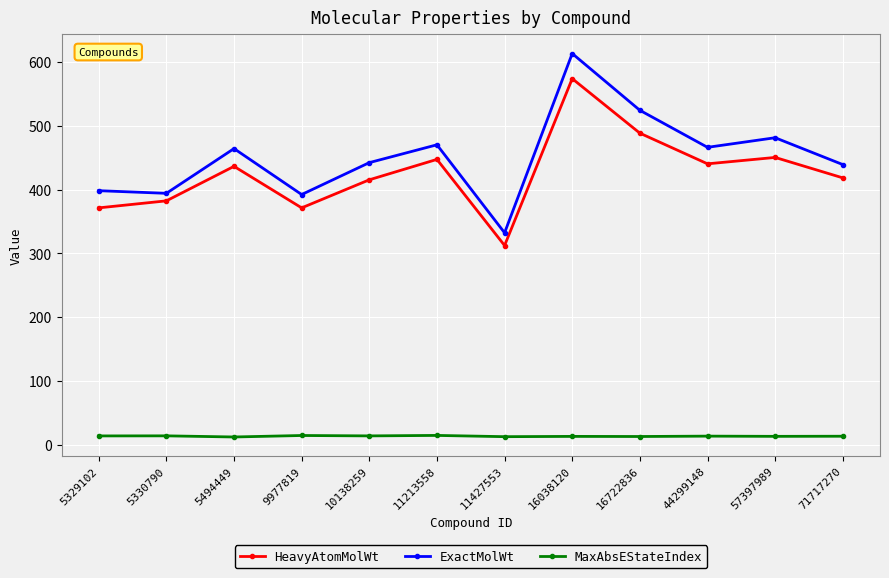

Rank the series by their maximum value, from lowest to highest.

MaxAbsEStateIndex, HeavyAtomMolWt, ExactMolWt